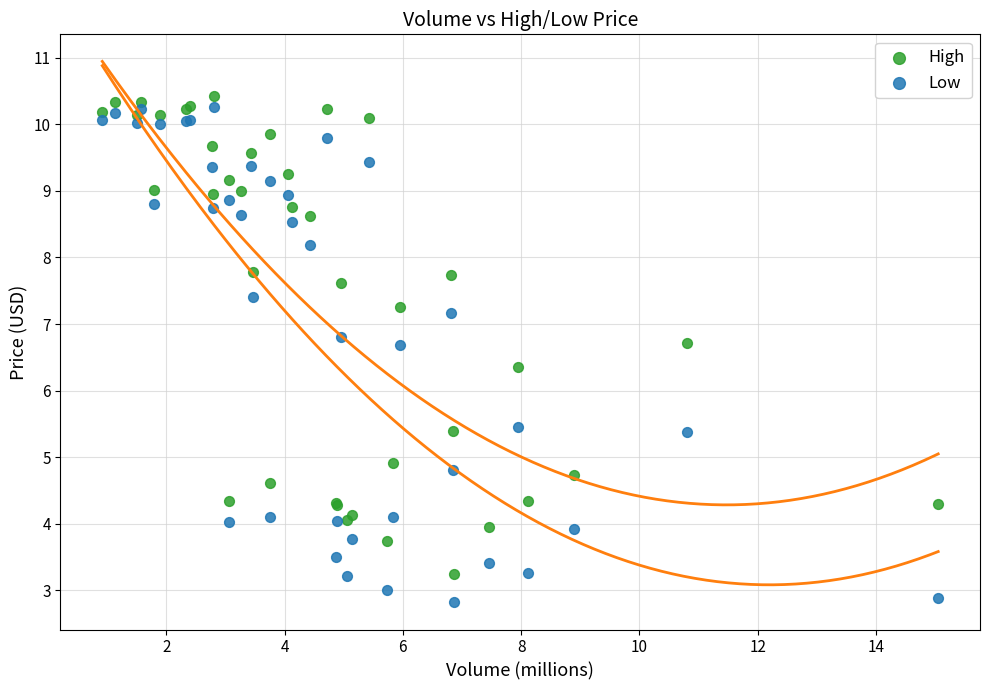

Which series reaches the minimum Y coordinate?

Low